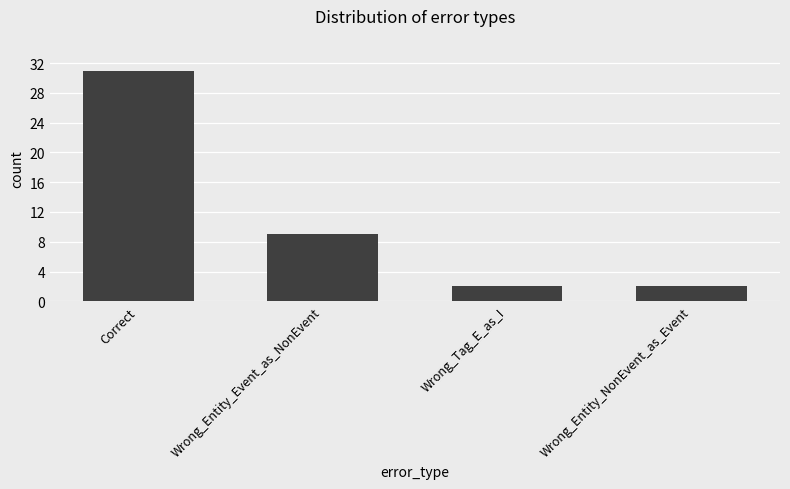

Which has a higher value, Wrong_Entity_Event_as_NonEvent or Wrong_Entity_NonEvent_as_Event?

Wrong_Entity_Event_as_NonEvent